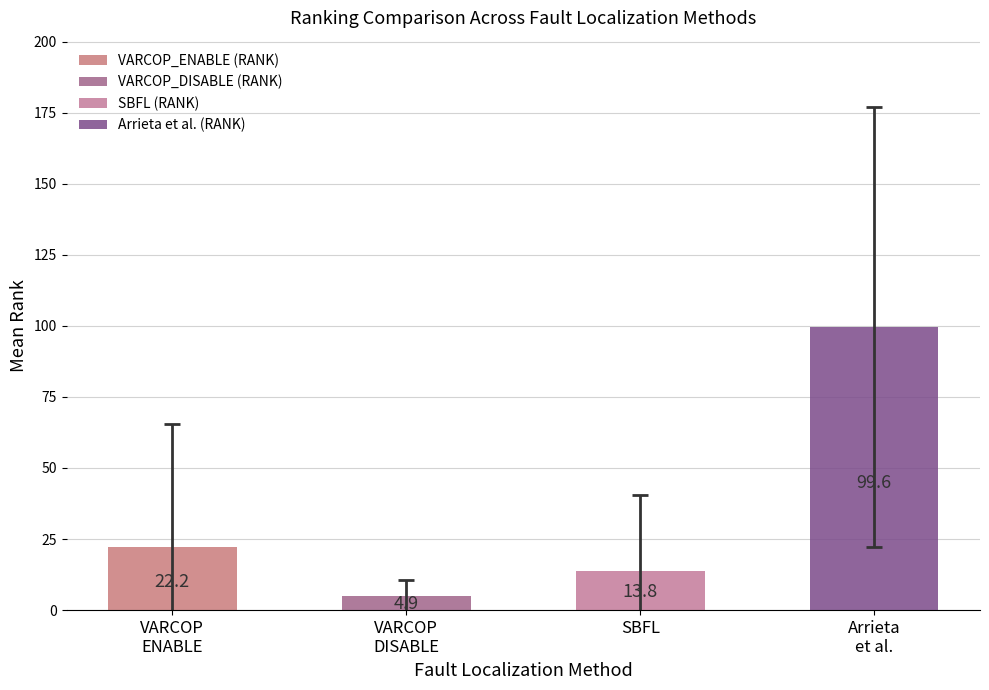

Is it true that SBFL (RANK) equals 2 at ID_8?

False